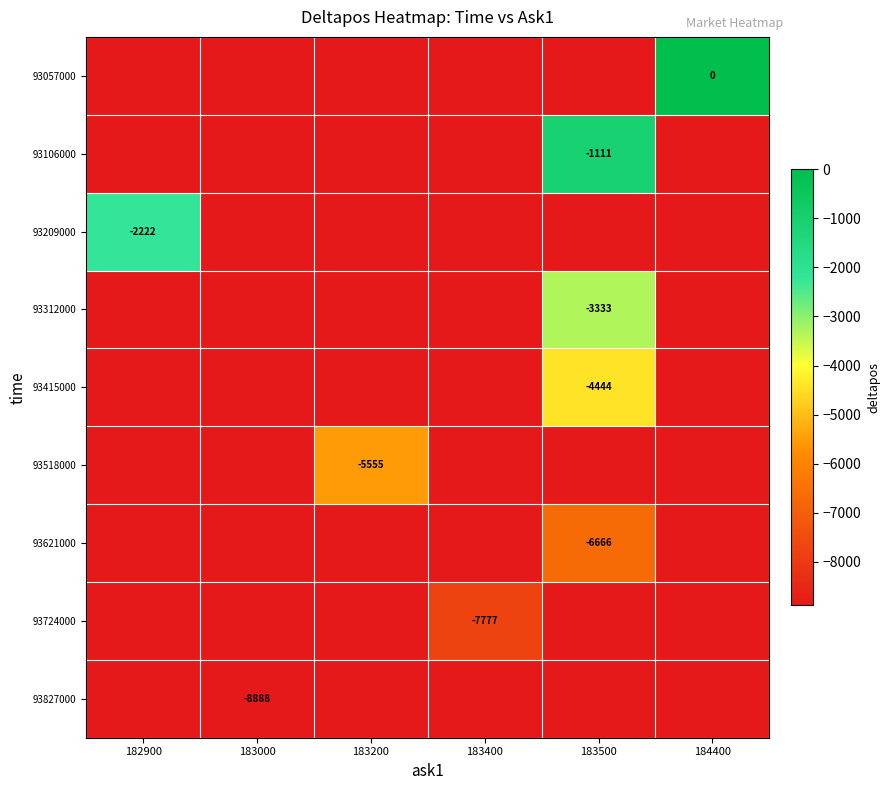

Is it true that 93518000 equals -9621 at 183200?

False